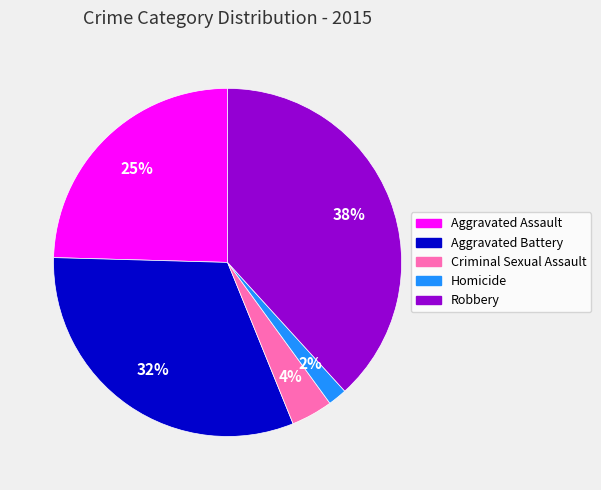

Count the number of slices in the pie.

5